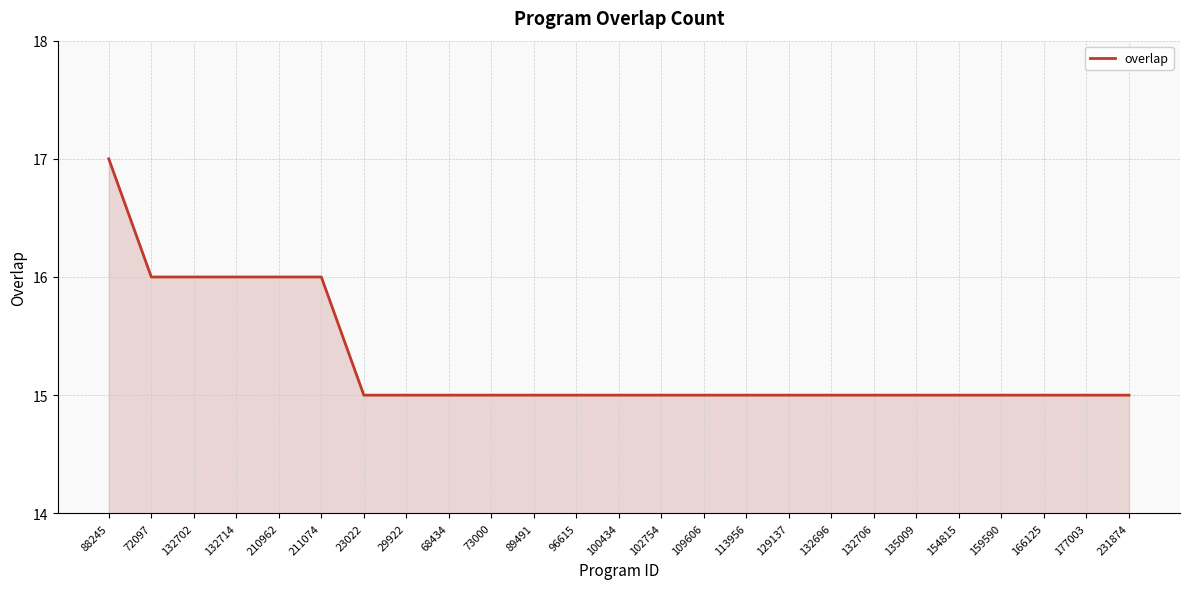

What is the difference between the second highest and minimum values?

1